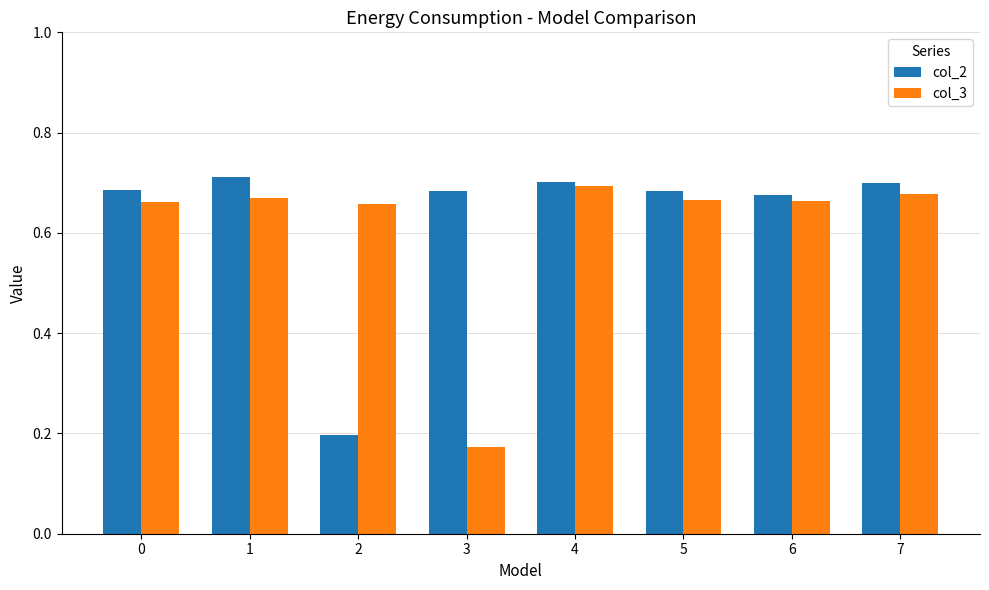

What is the average value of the col_2 series?

0.6